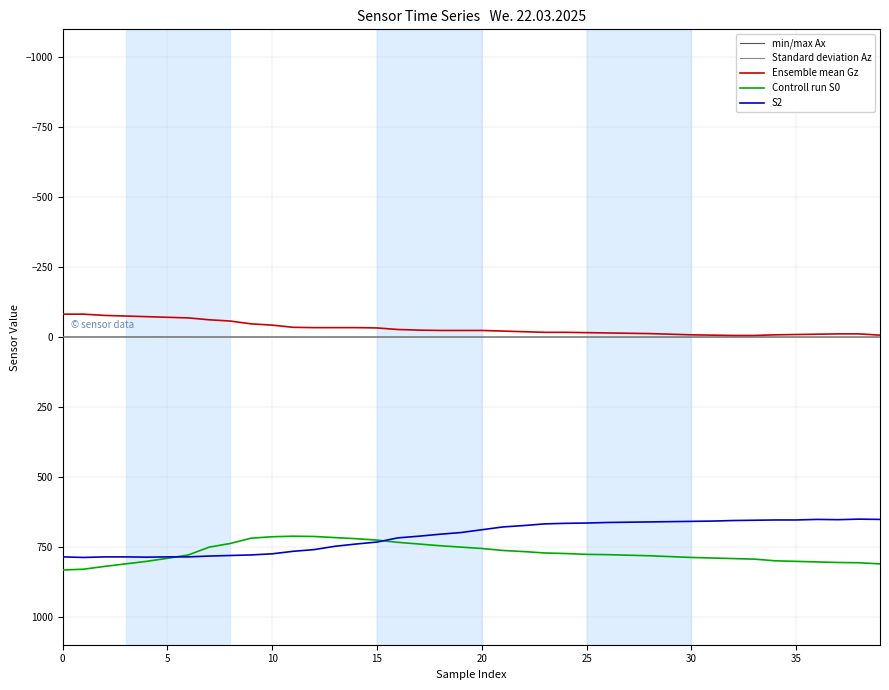

True or false: Standard deviation Az and Controll run S0 intersect in this chart.

False